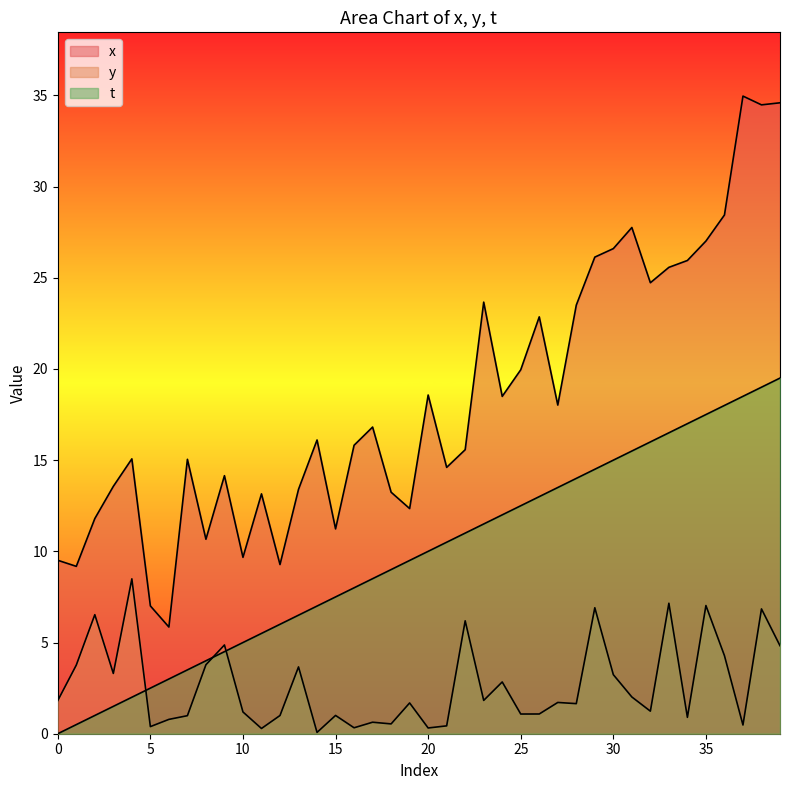

At how many categories does at least one series exceed 32?

3